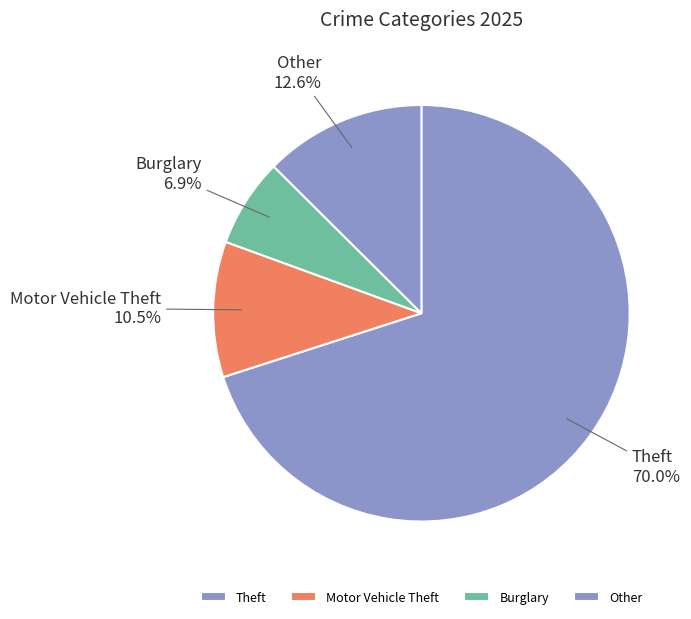

Which has a higher value, Motor Vehicle Theft or Theft?

Theft